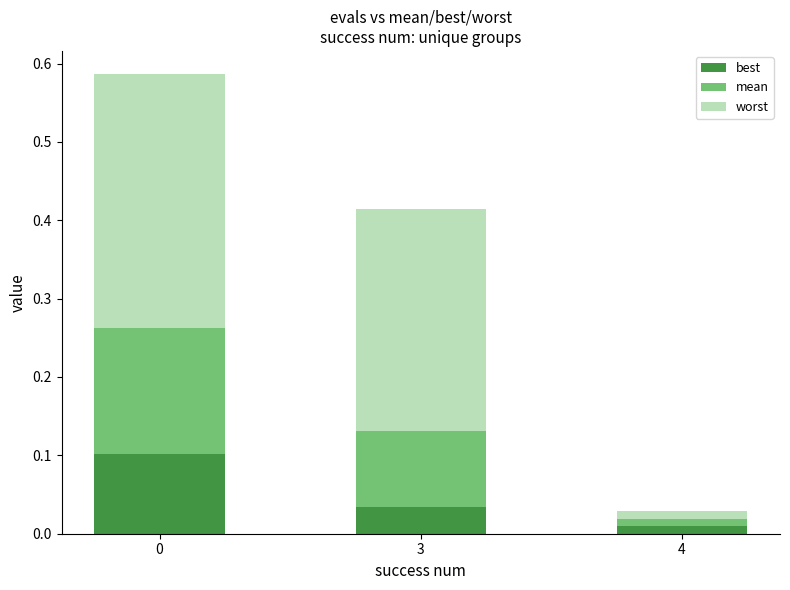

What is the total value across all series at 0?

0.6